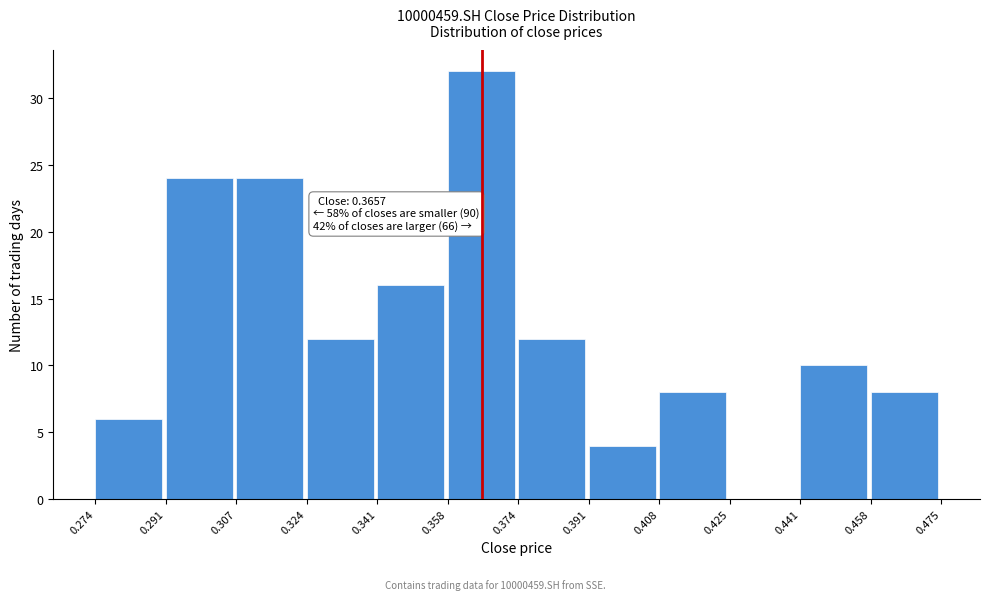

Over which range of the x-axis is the bar tallest?

0.358 to 0.374